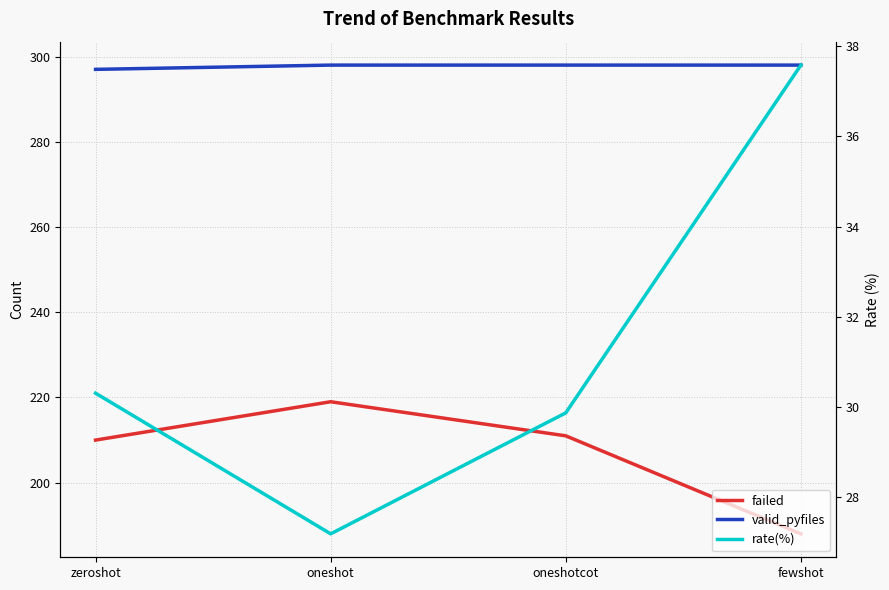

What is the average value of the failed series?

207.0